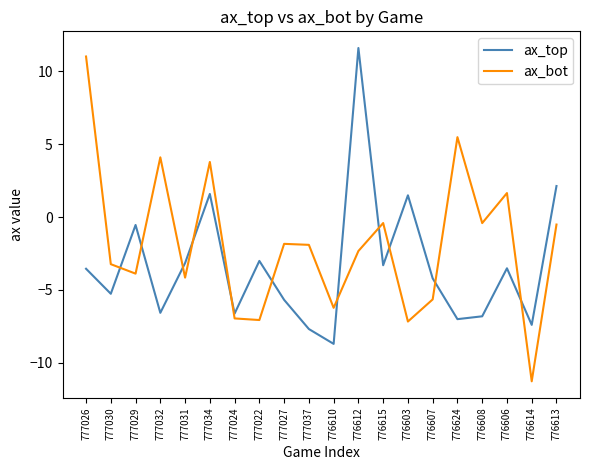

What position from the right is 776614?

2